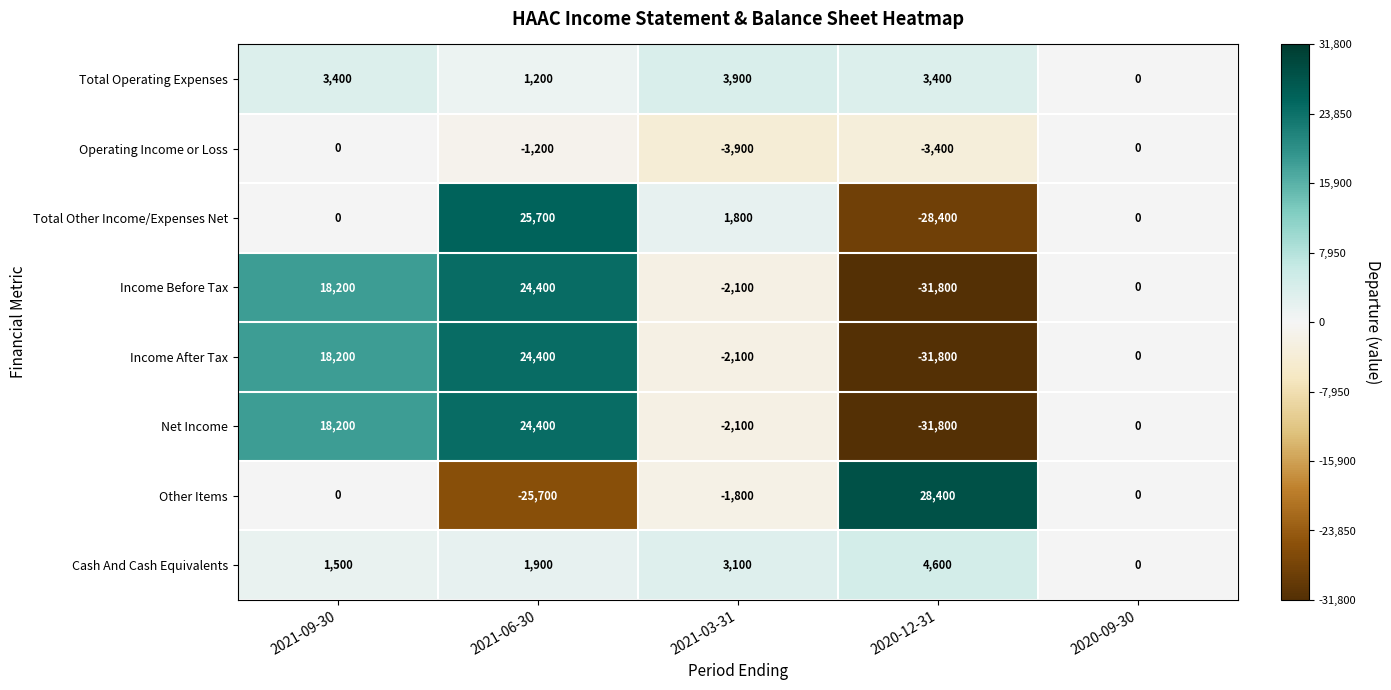

What is the difference between the second highest and second lowest values in the Income After Tax series?

20300